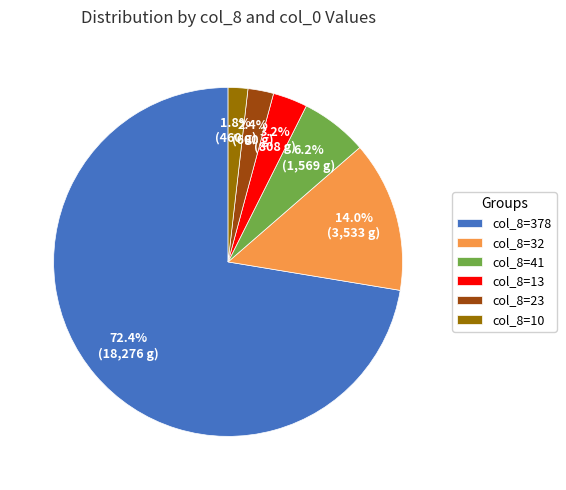

Which slice is the smallest?

col_8=10